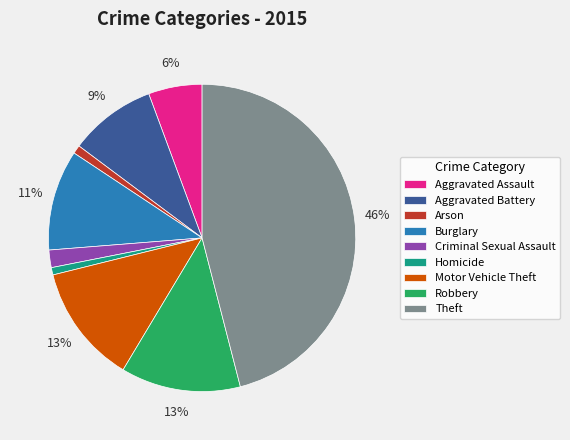

What percentage is the Homicide slice, to the nearest percent?

1%